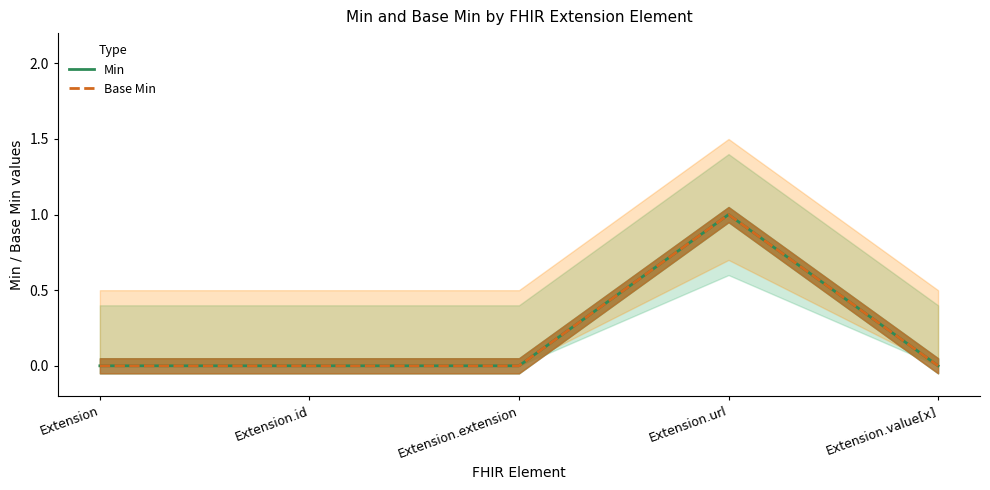

How many lines are shown in the chart?

2